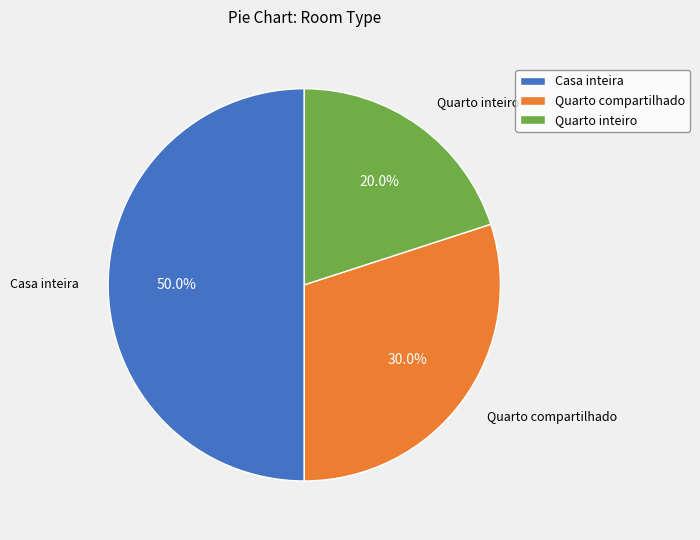

Which has a higher value, Casa inteira or Quarto inteiro?

Casa inteira